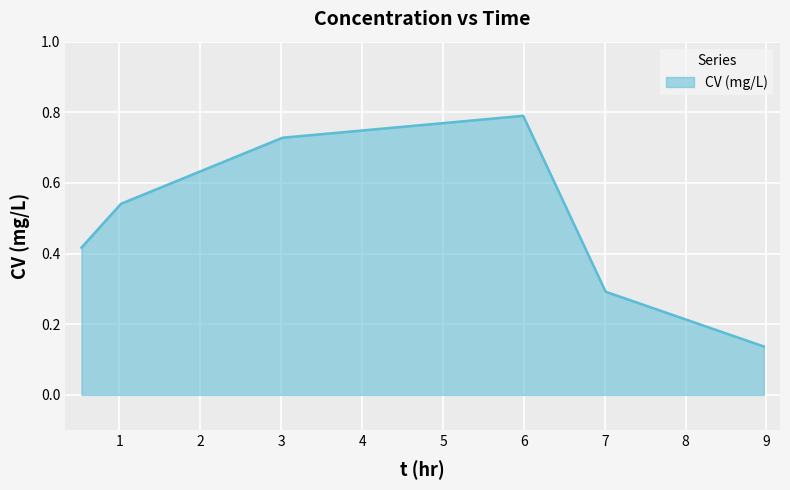

What is the sum of all values?

2.9